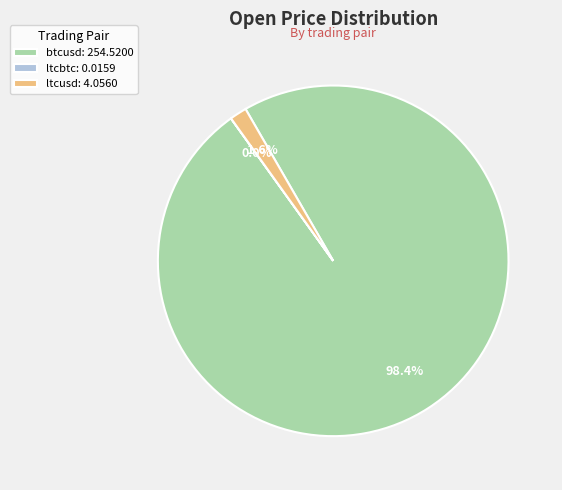

Does ltcusd: 4.0560 represent more than half of the total?

No